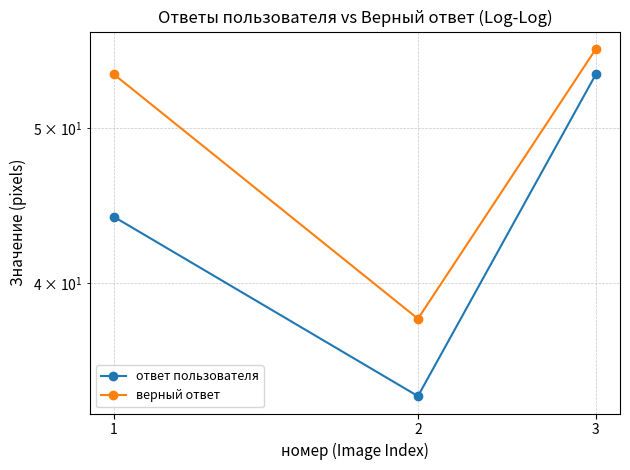

Which series has the largest range (max minus min)?

ответ пользователя